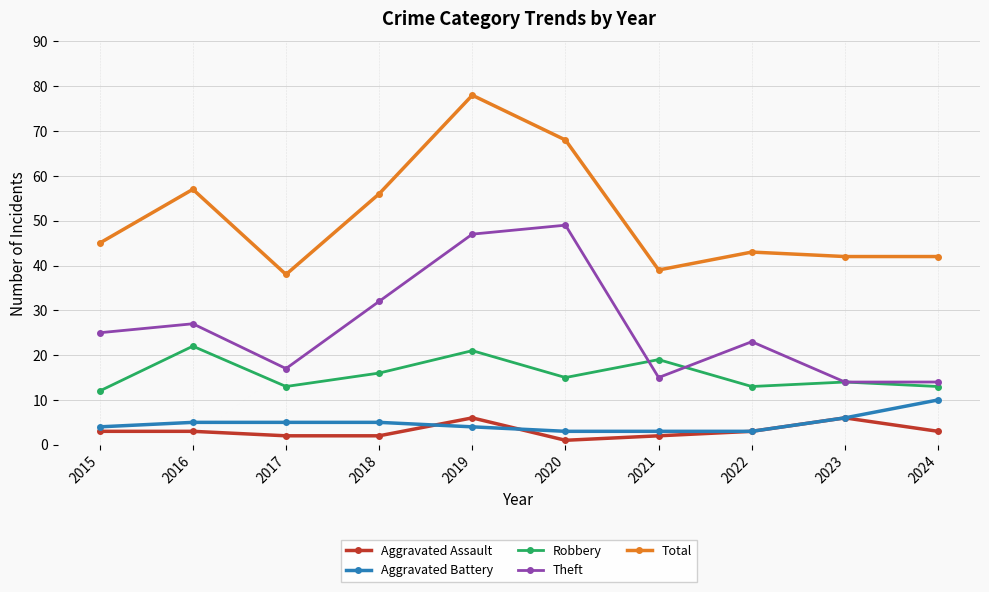

True or false: Robbery has more than 1 points higher than both neighbors.

True